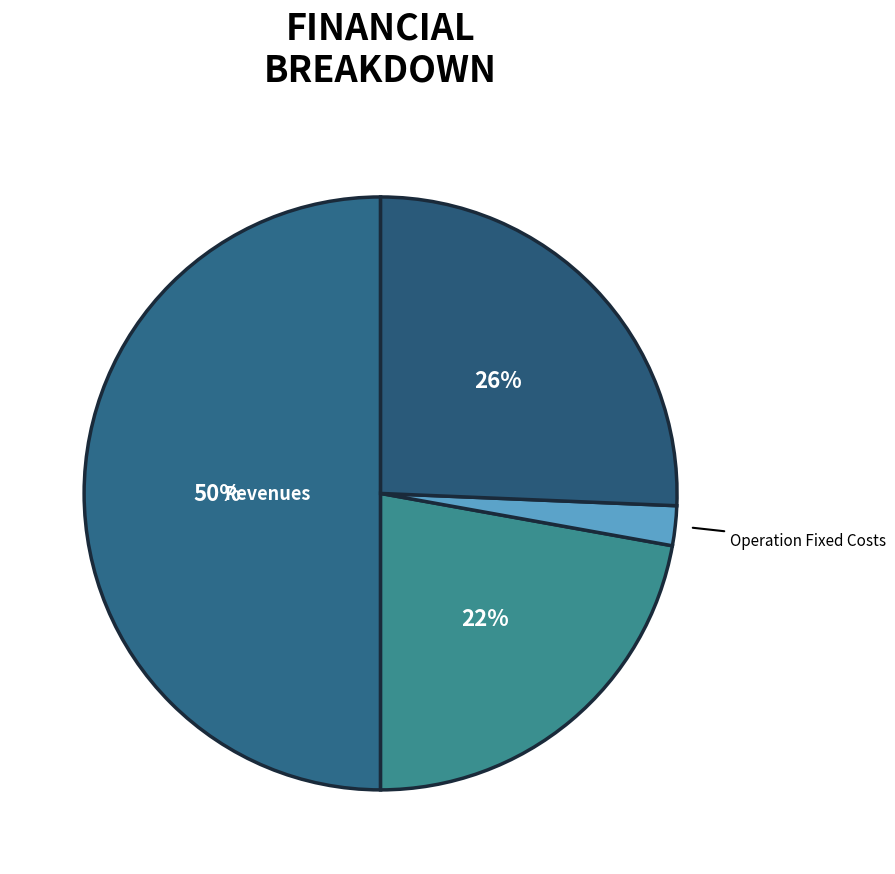

How many slices are in this pie chart?

4